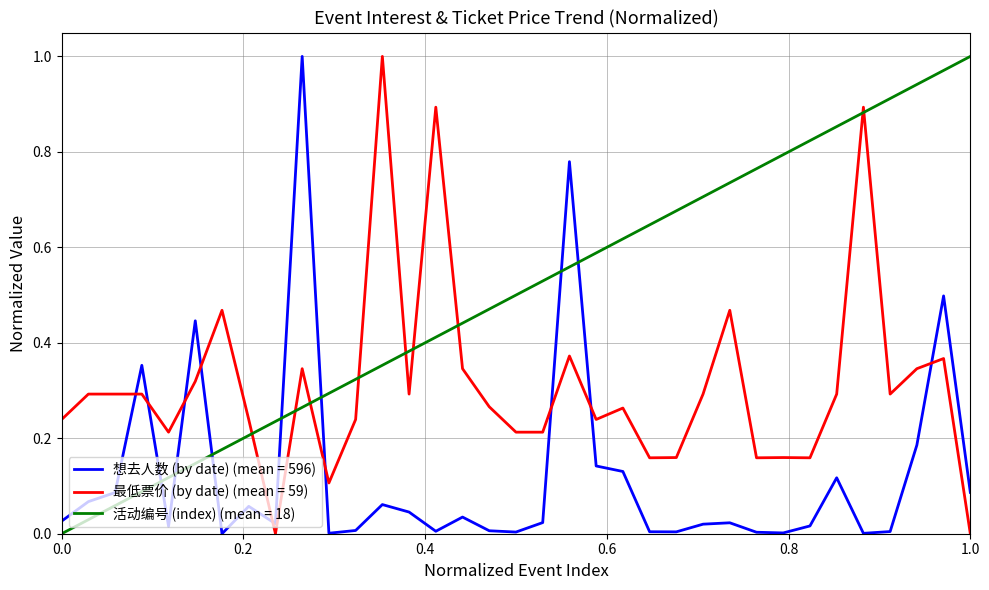

Which series has the largest total across all categories?

活动编号 (index) (mean = 18)